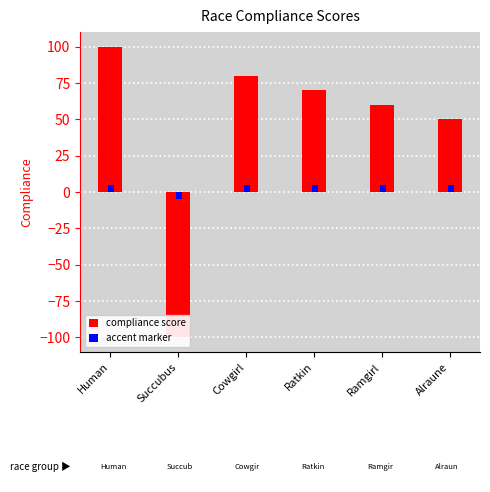

Is it true that accent marker equals 9 at Cowgirl?

False